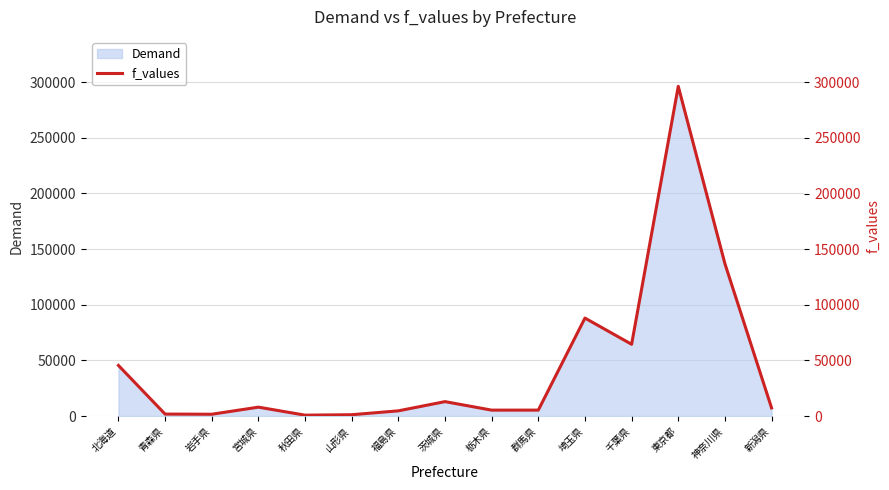

What is the sum of the values at 福島県 and 宮城県?

12720.4